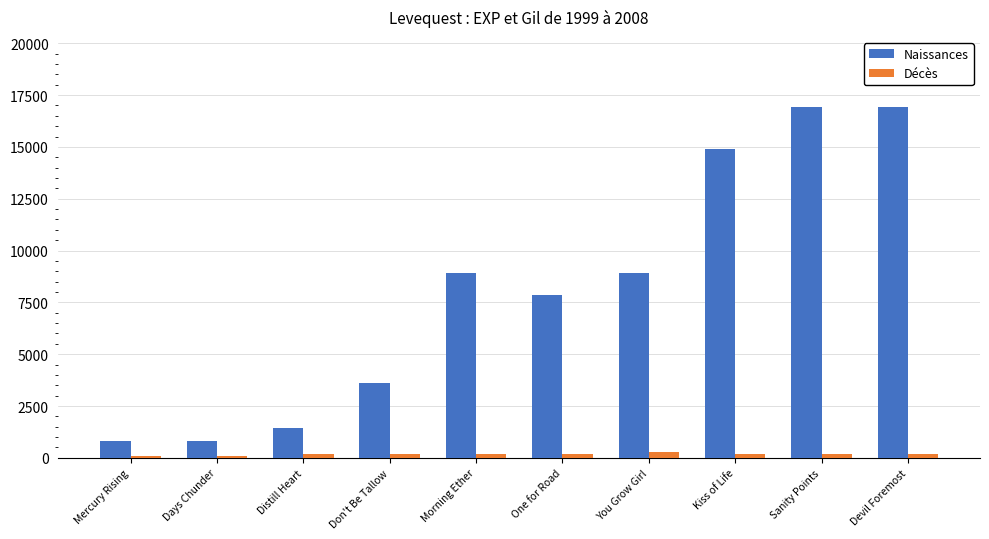

What is the label of the 8th bar from the left?

Kiss of Life